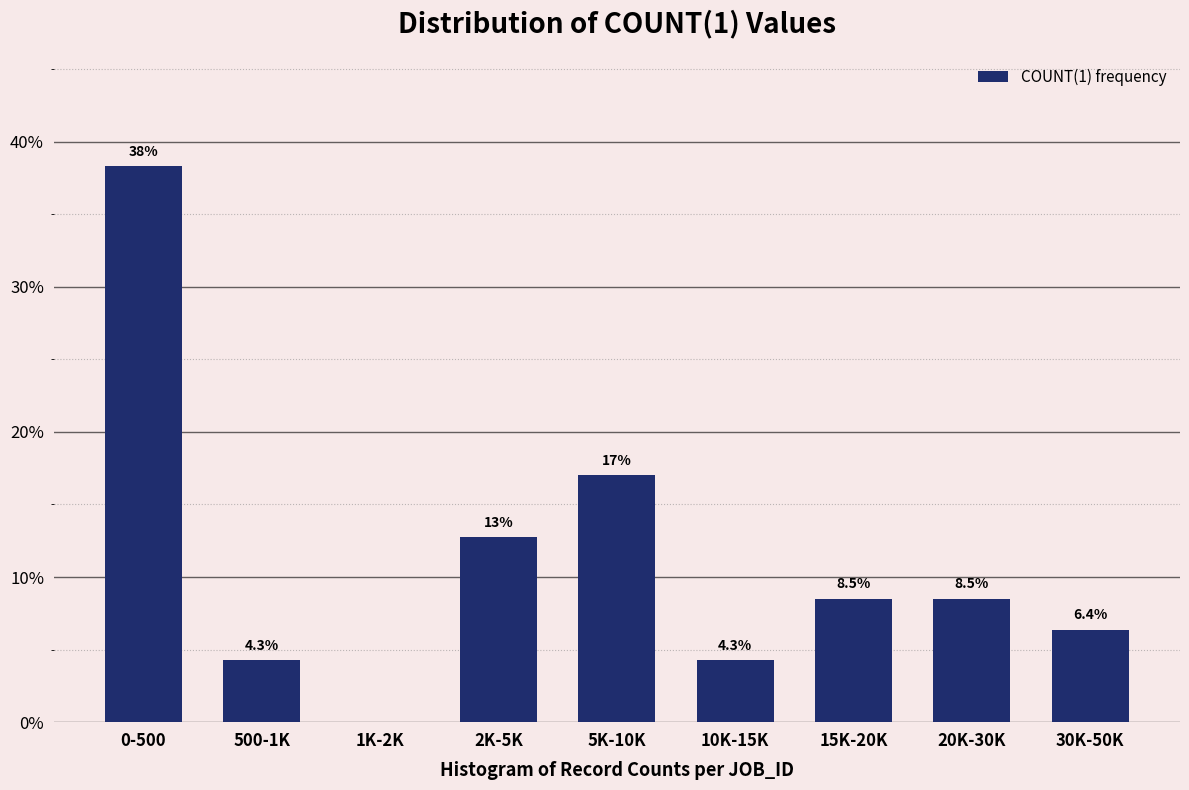

Reading right to left, list all the values displayed in this chart.

30K-50K=6.4	20K-30K=8.5	15K-20K=8.5	10K-15K=4.3	5K-10K=17.0	2K-5K=12.8	1K-2K=0.0	500-1K=4.3	0-500=38.3